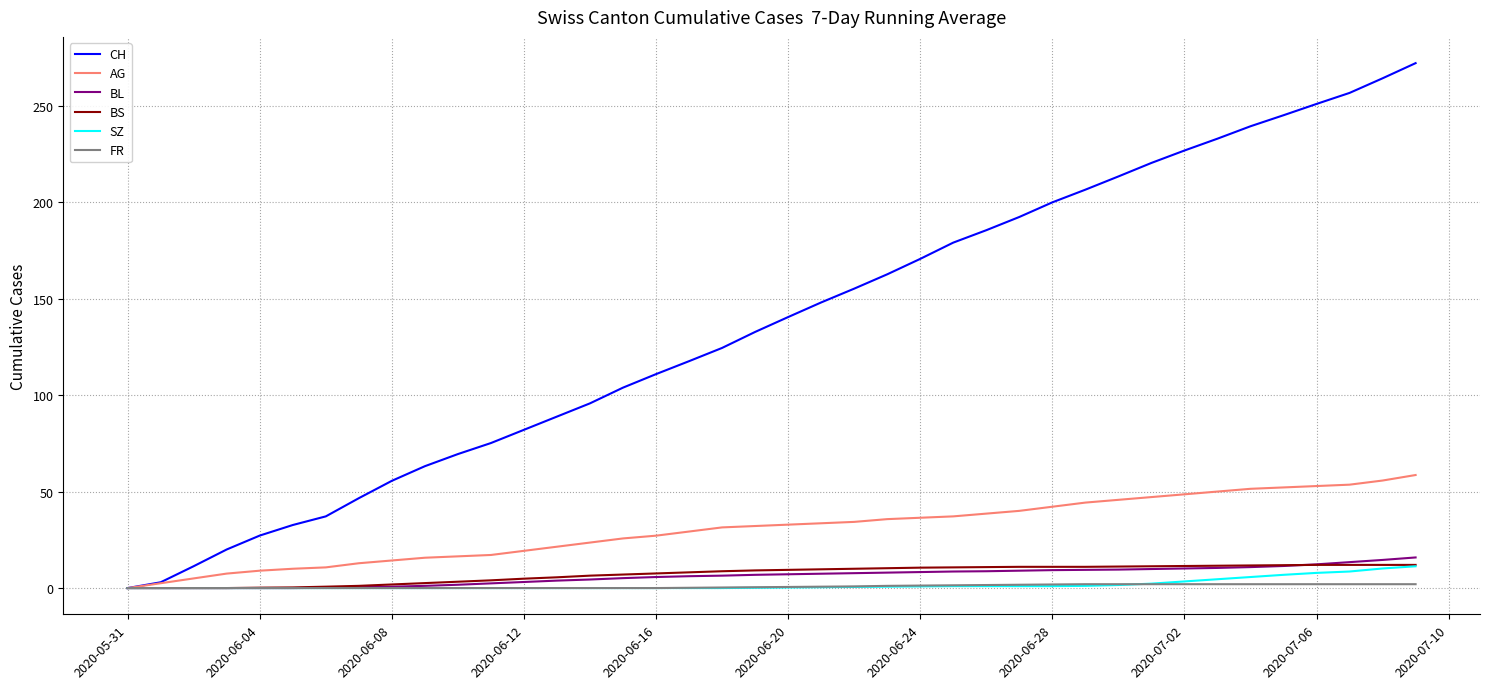

Which series has the largest total across all categories?

CH